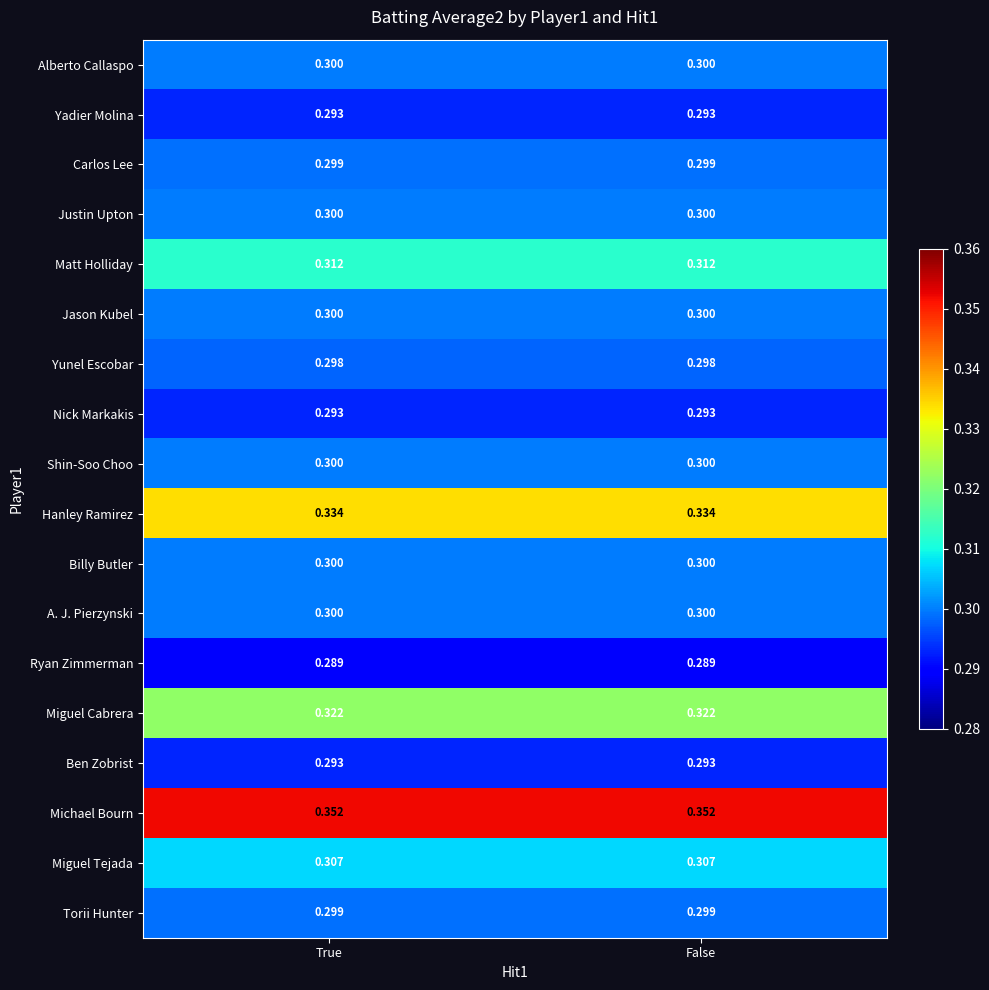

Is the value of Justin Upton at False greater than the value of Ryan Zimmerman at False?

Yes